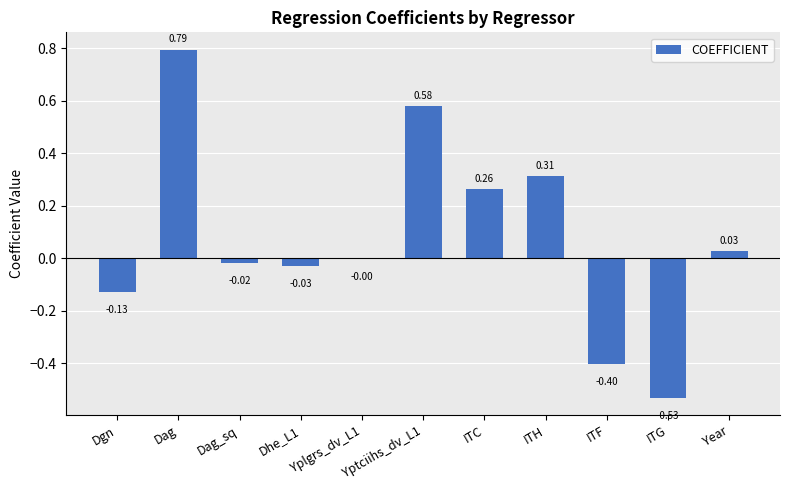

Is it true that the value at ITF is -0.4?

True